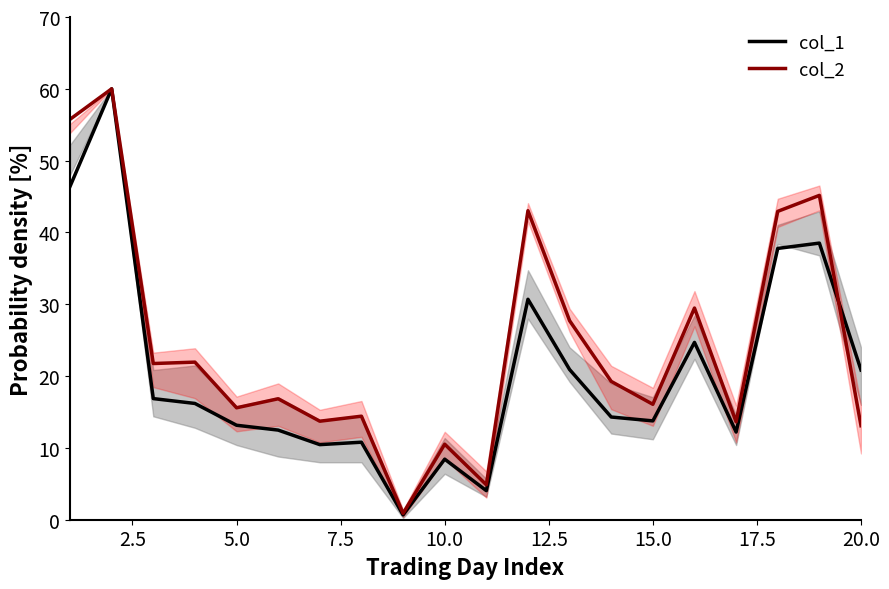

What is the maximum value for col_2?

60.0